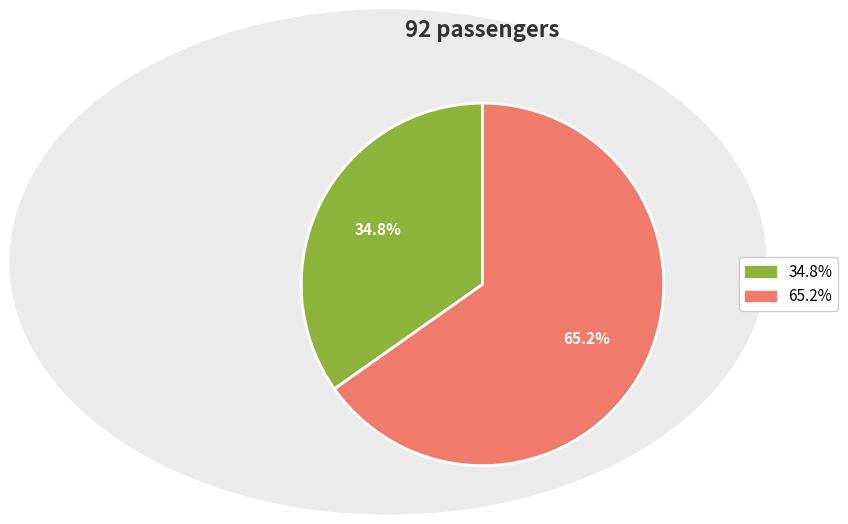

How many segments does this pie chart have?

2